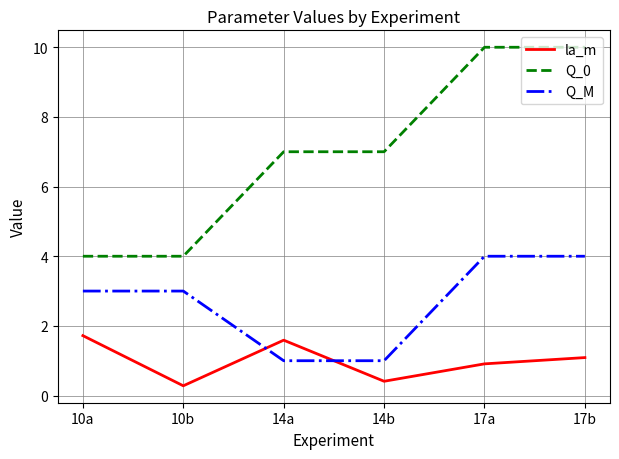

What position from the right is 14b?

3